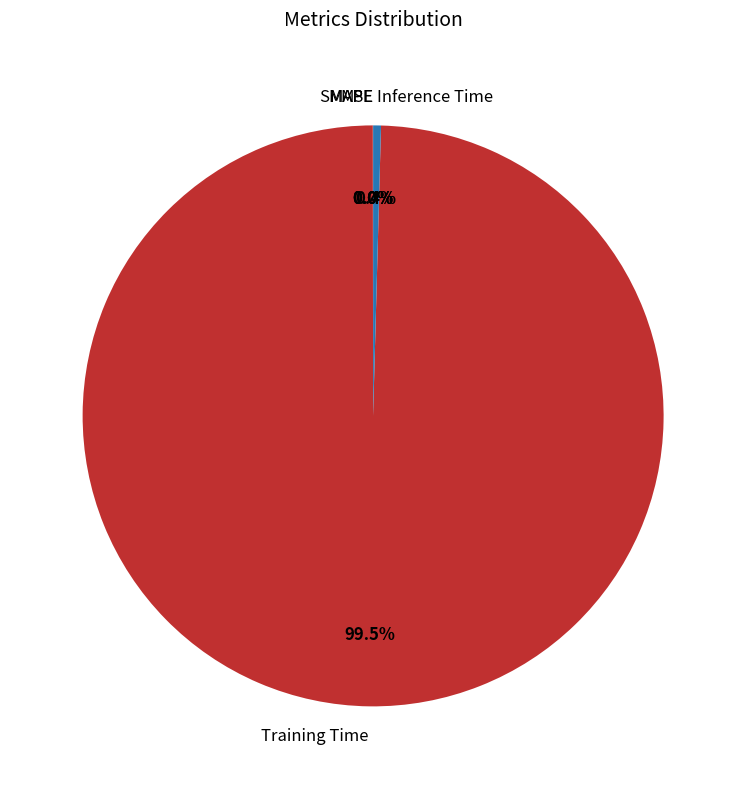

Which slice is the largest?

Training Time